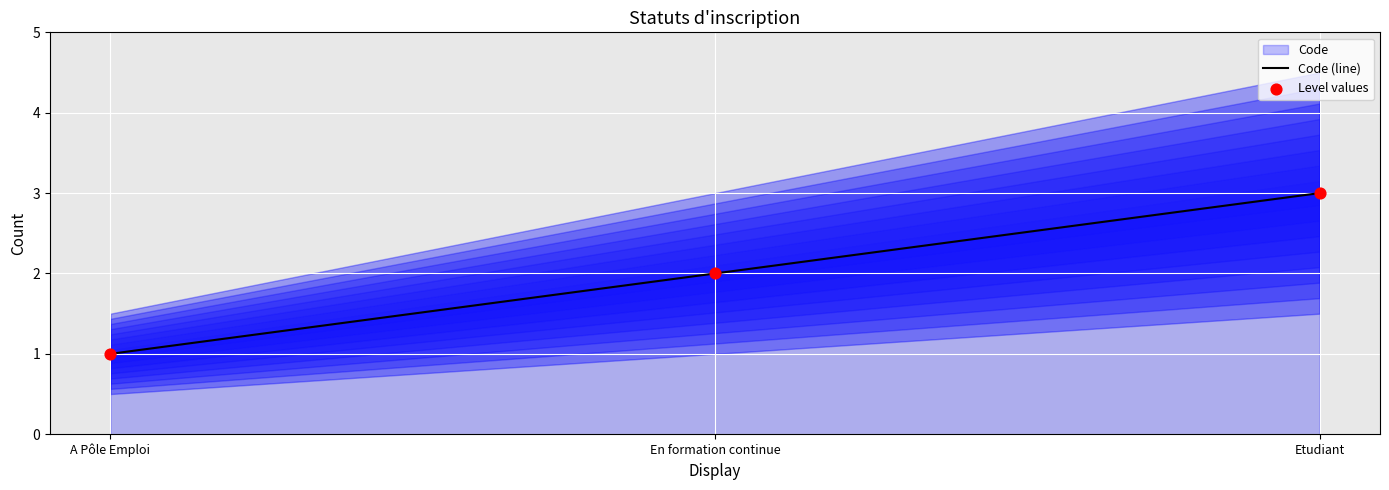

Which series has the widest spread of Y values?

Code (line)